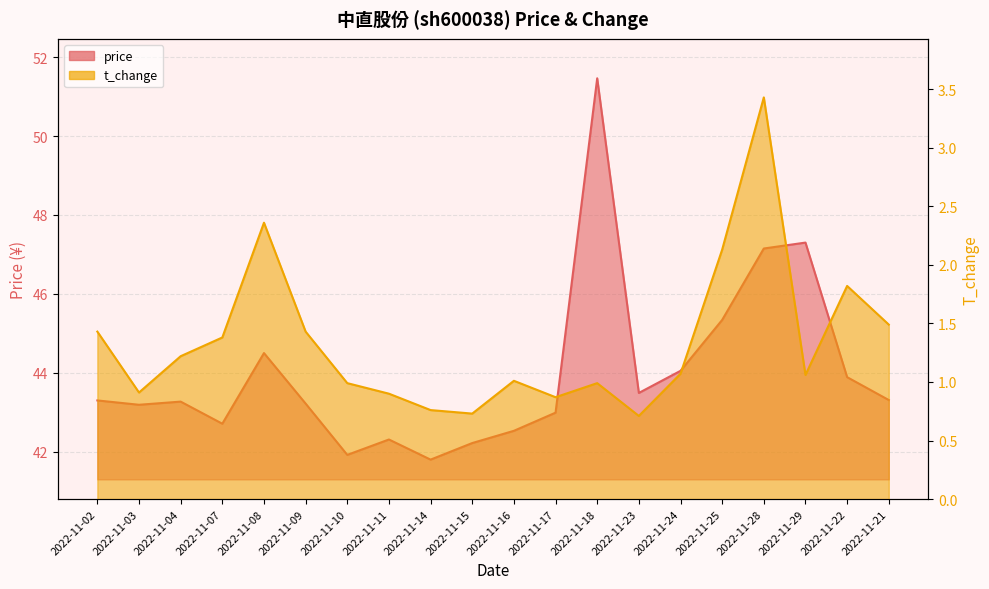

Reading left to right, list all the values displayed in this chart.

price: 43.3	43.2	43.3	42.7	44.5	43.2	41.9	42.3	41.8	42.2	42.5	43.0	51.5	43.5	44.0	45.3	47.1	47.3	43.9	43.3
t_change: 1.4	0.9	1.2	1.4	2.4	1.4	1.0	0.9	0.8	0.7	1.0	0.9	1.0	0.7	1.1	2.1	3.4	1.1	1.8	1.5